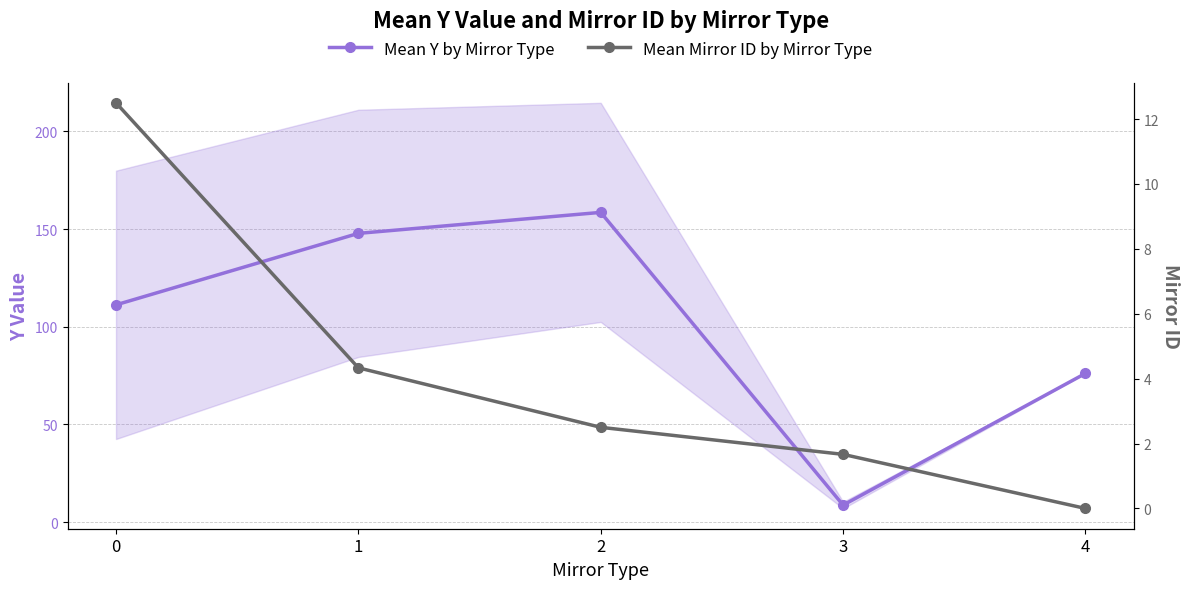

Reading left to right, list all the values displayed in this chart.

Mean Y by Mirror Type: 111.2	147.8	158.6	8.7	76.1
Mean Mirror ID by Mirror Type: 12.5	4.3	2.5	1.7	0.0